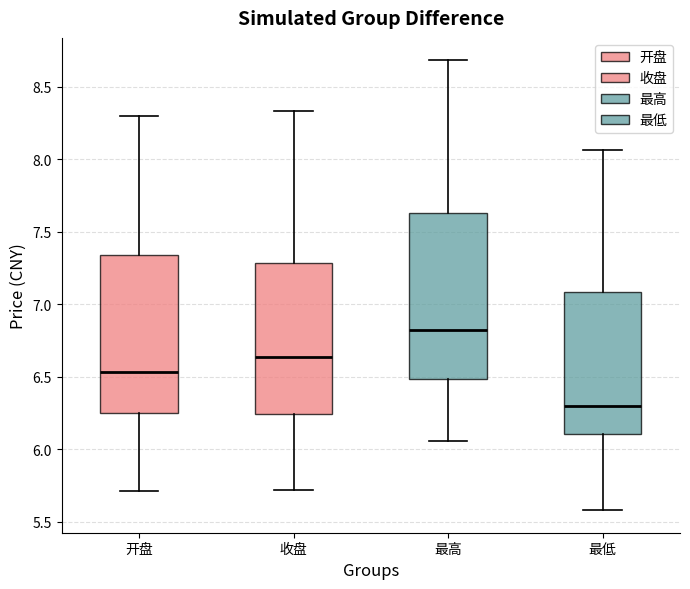

Reading left to right, read every box against the y-axis: the position of its median line, the range the box covers, and the ends of its whiskers. The values are not printed on the chart, so give them approximately, as read against the axis.

开盘: median 6.55, box 6.25 to 7.35, whiskers 5.70 to 8.30
收盘: median 6.65, box 6.25 to 7.30, whiskers 5.70 to 8.35
最高: median 6.80, box 6.50 to 7.65, whiskers 6.05 to 8.70
最低: median 6.30, box 6.10 to 7.10, whiskers 5.60 to 8.05